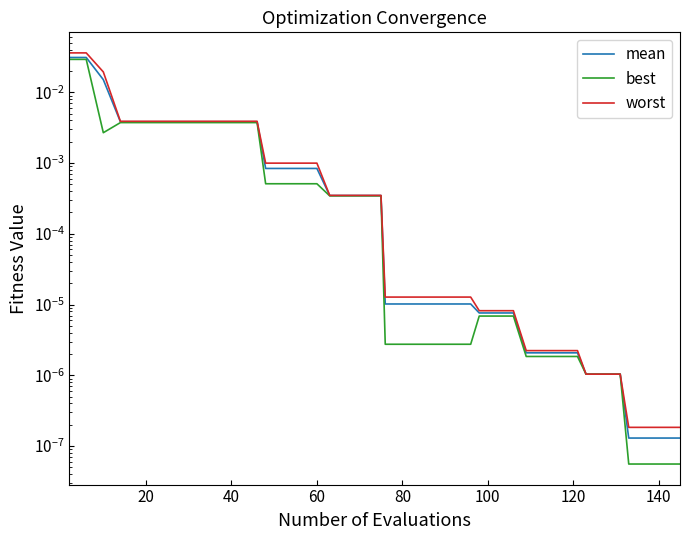

What are all the series names shown in the legend?

mean, best, worst